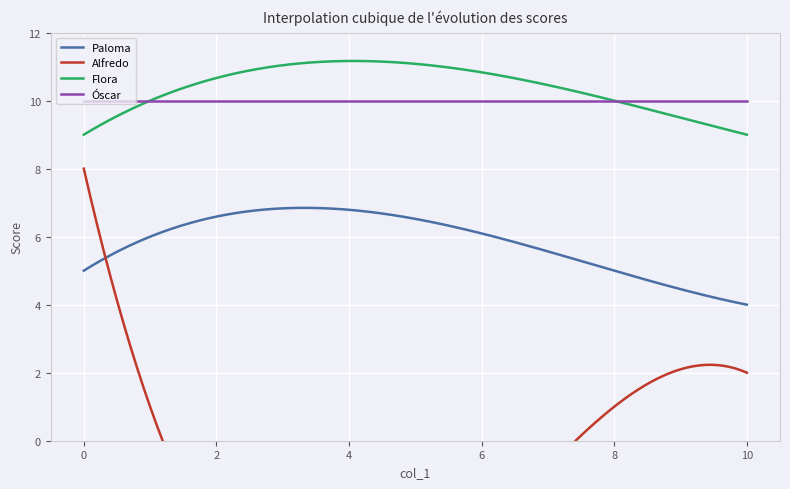

The value of Paloma at 0 is 2. True or false?

False